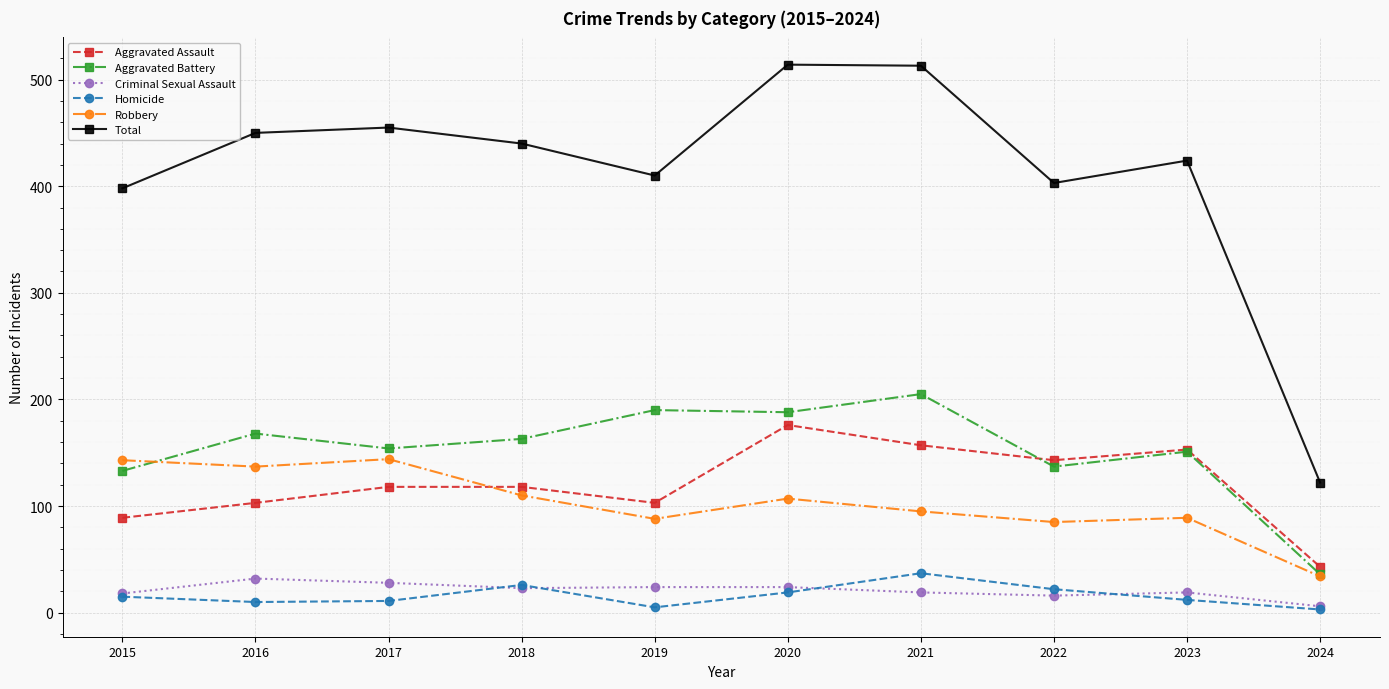

What is the sum of the Total values at 2023 and 2020?

938